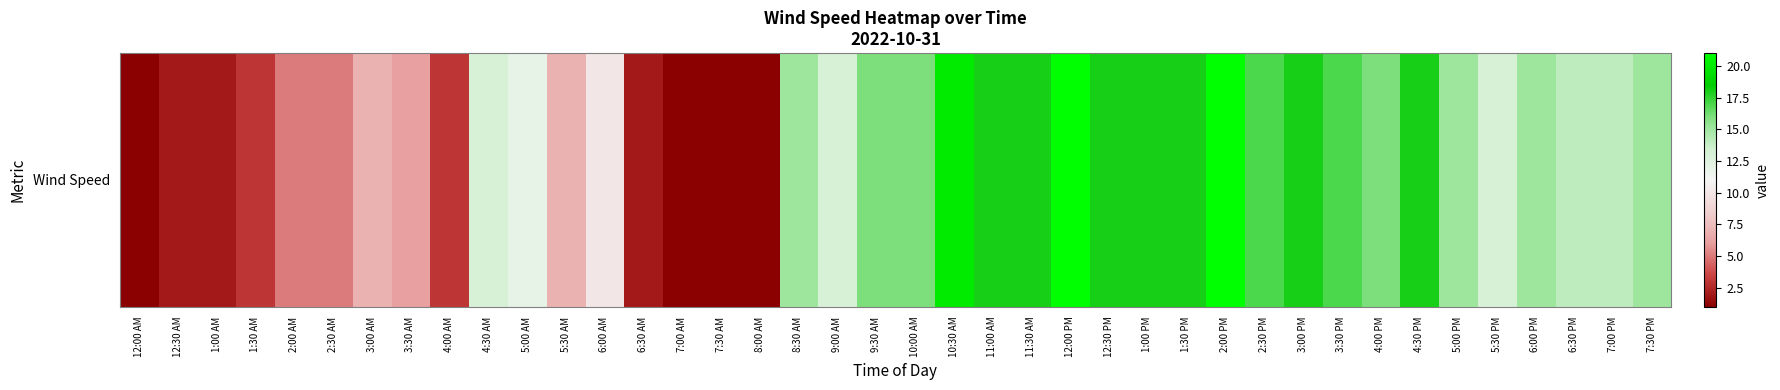

The chart shows a value of 16 at 5:00 AM. True or false?

False